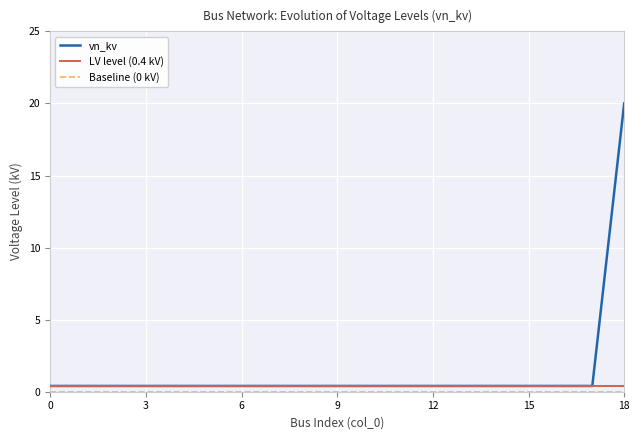

Which series has the largest total across all categories?

vn_kv